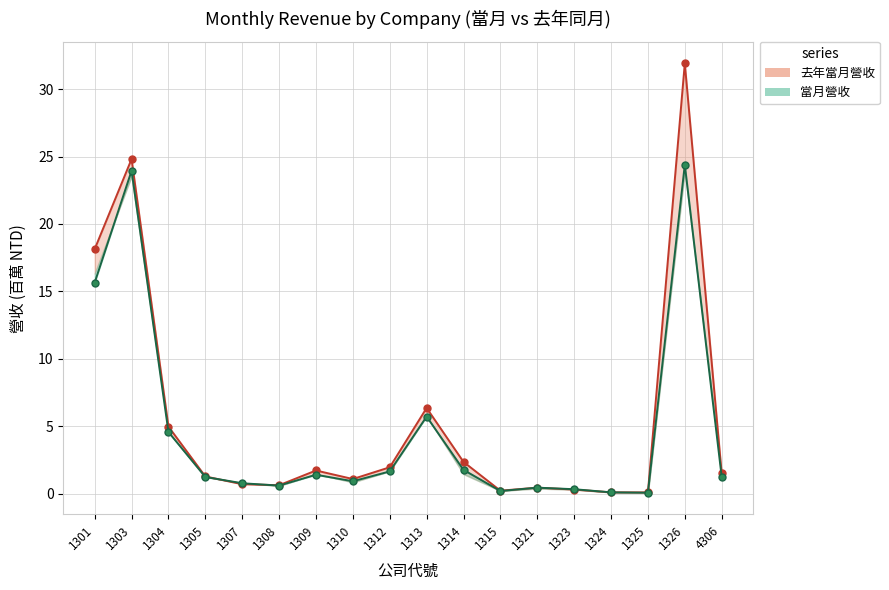

What is the minimum value shown in the chart?

0.1